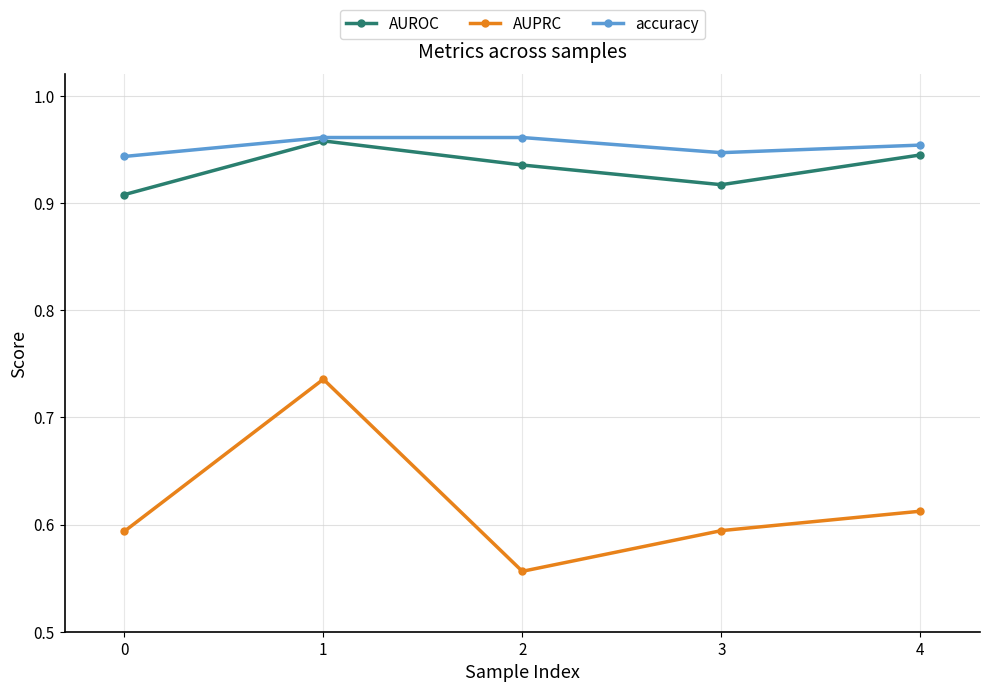

True or false: accuracy has a value of 0.4 at 1.

False